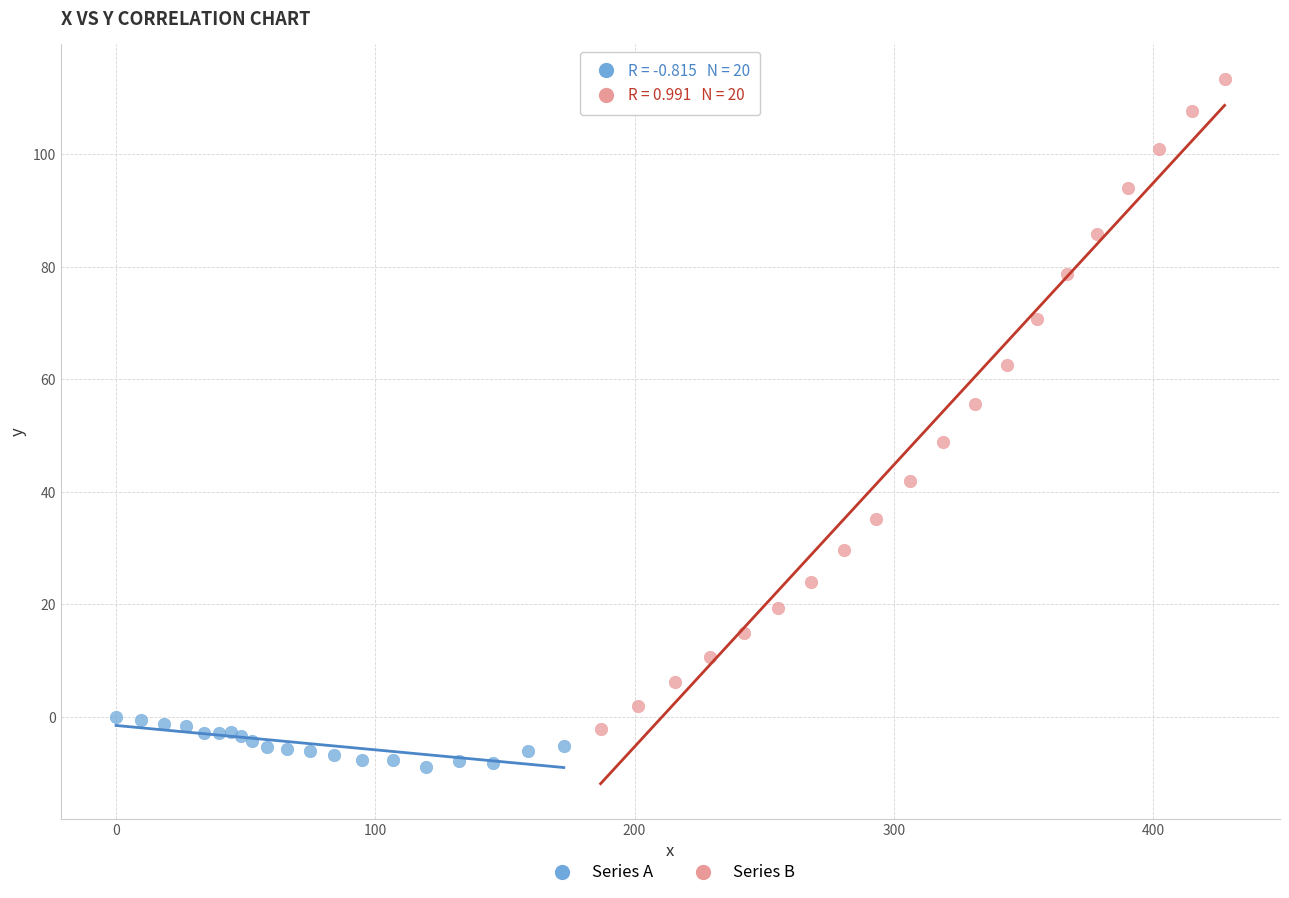

Which series contains the lowest Y value?

Series A